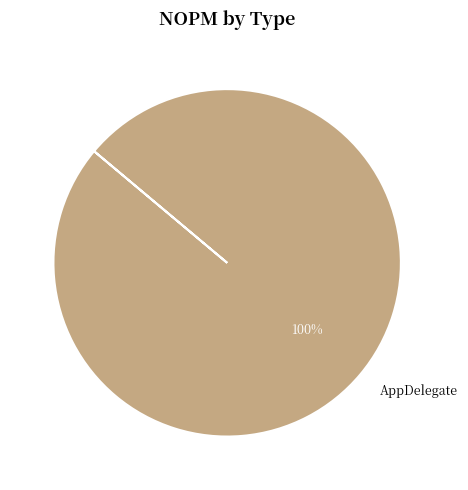

The AppDelegate slice represents 100% of the pie. True or false?

True